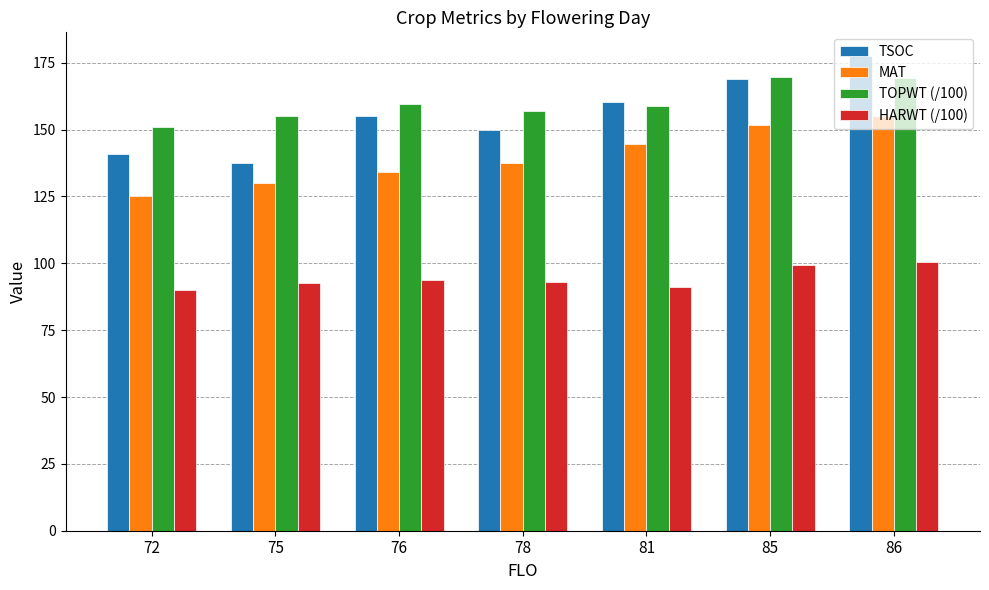

What is the minimum value shown in the chart?

90.2